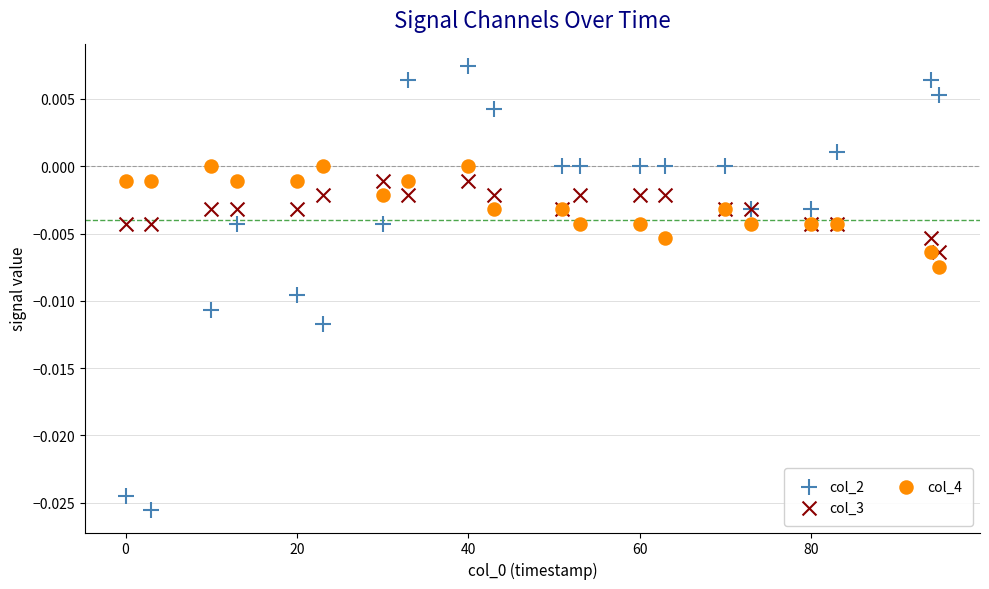

What are all the series names shown in the legend?

col_2, col_3, col_4